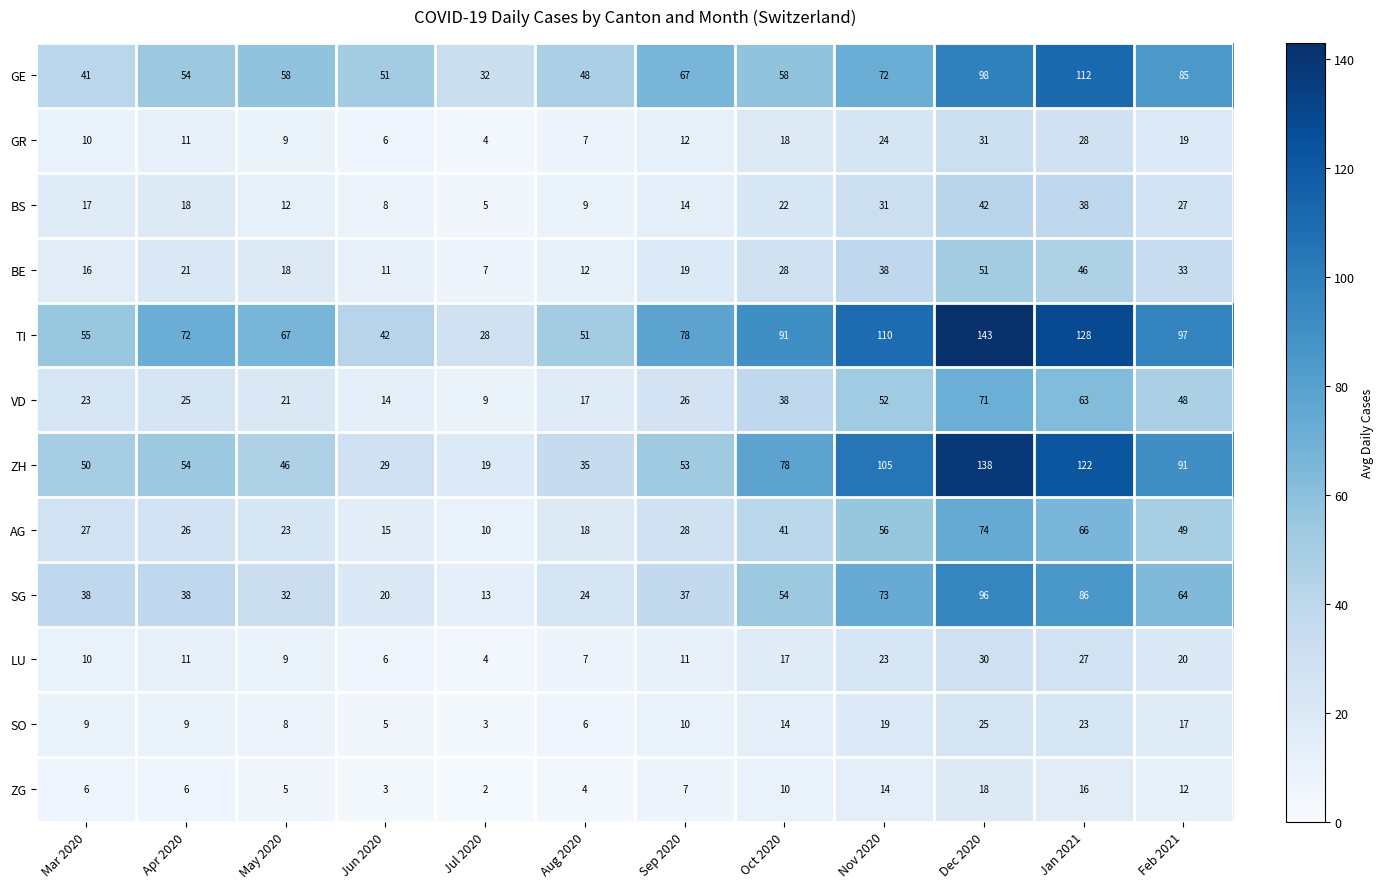

The value of SG at Feb 2021 is 108. True or false?

False